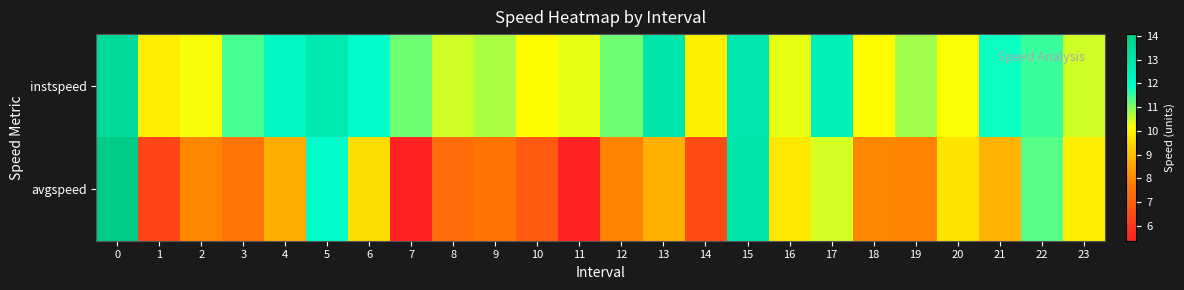

Which series has the largest total across all categories?

instspeed